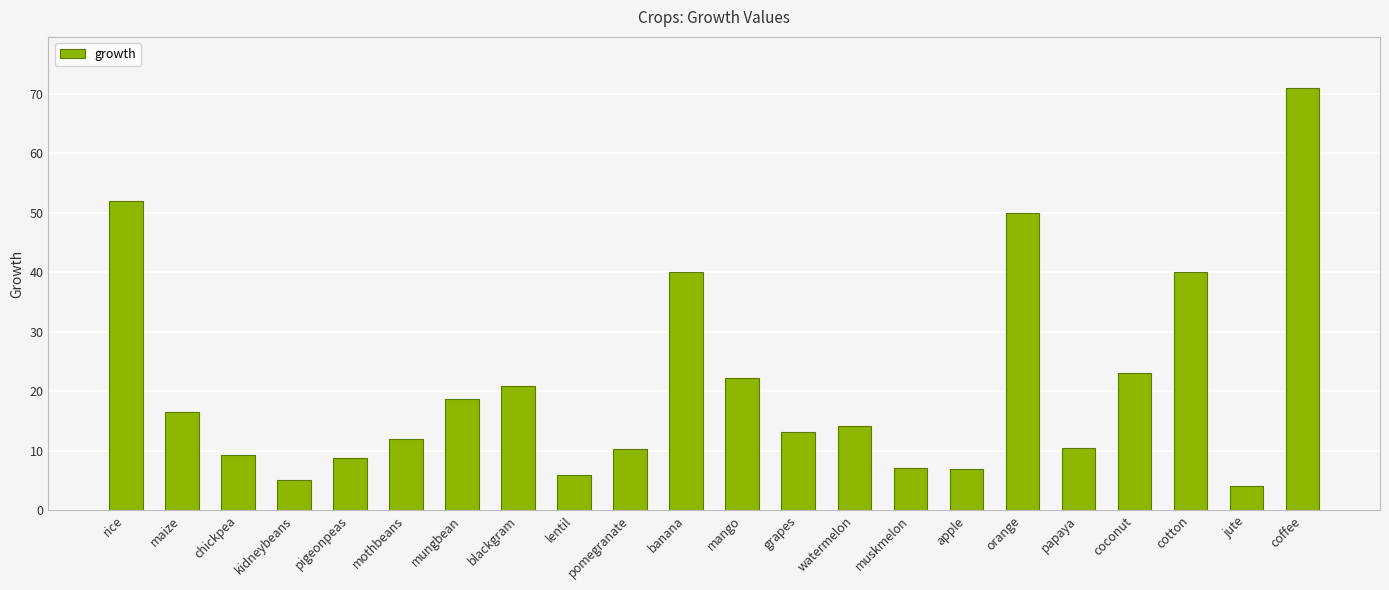

Read the value at jute.

4.0